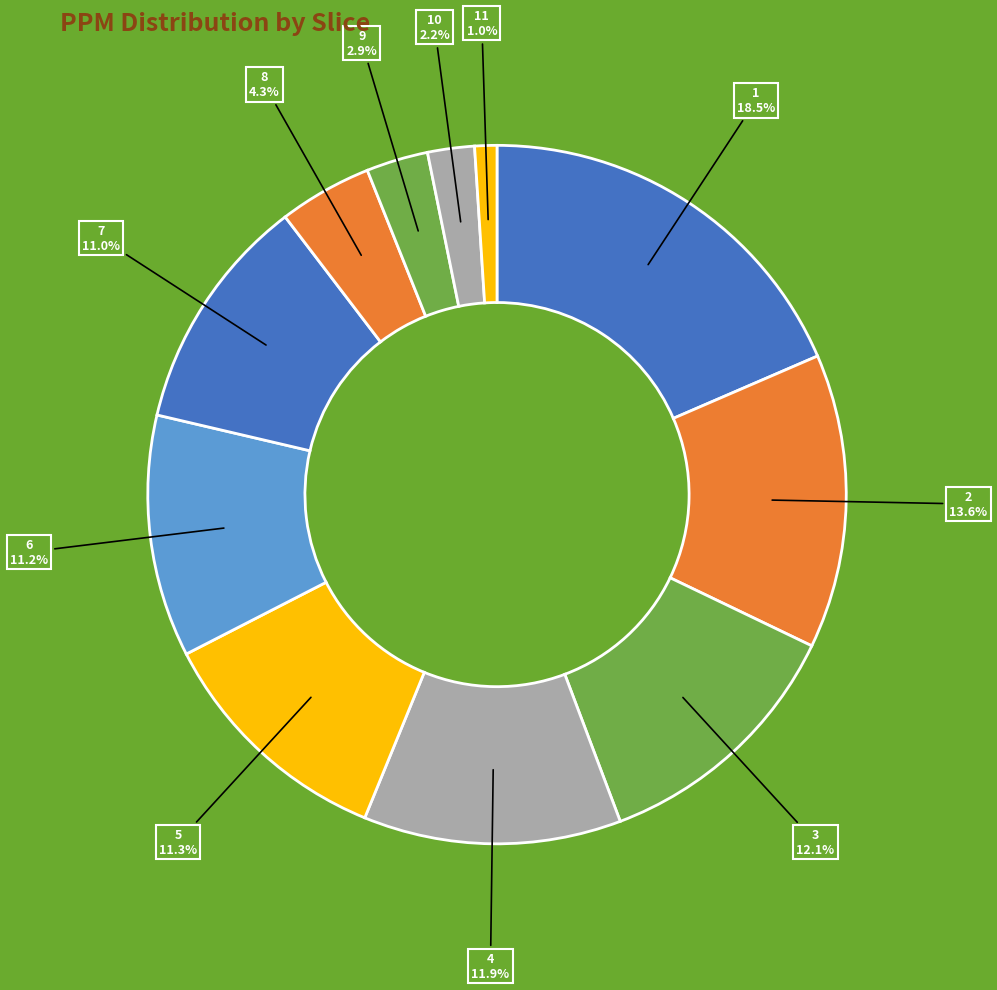

Which category has the smallest portion of the pie?

11